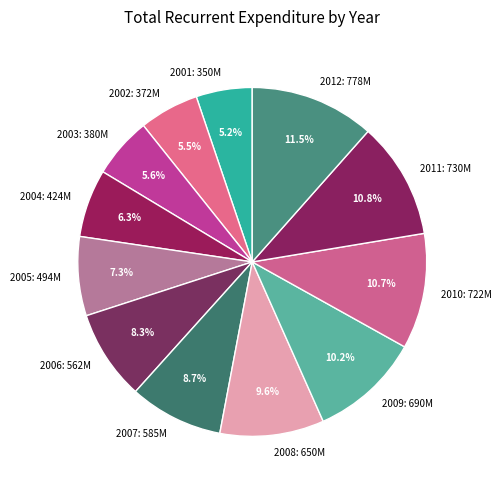

Which category has the biggest portion of the pie?

2012